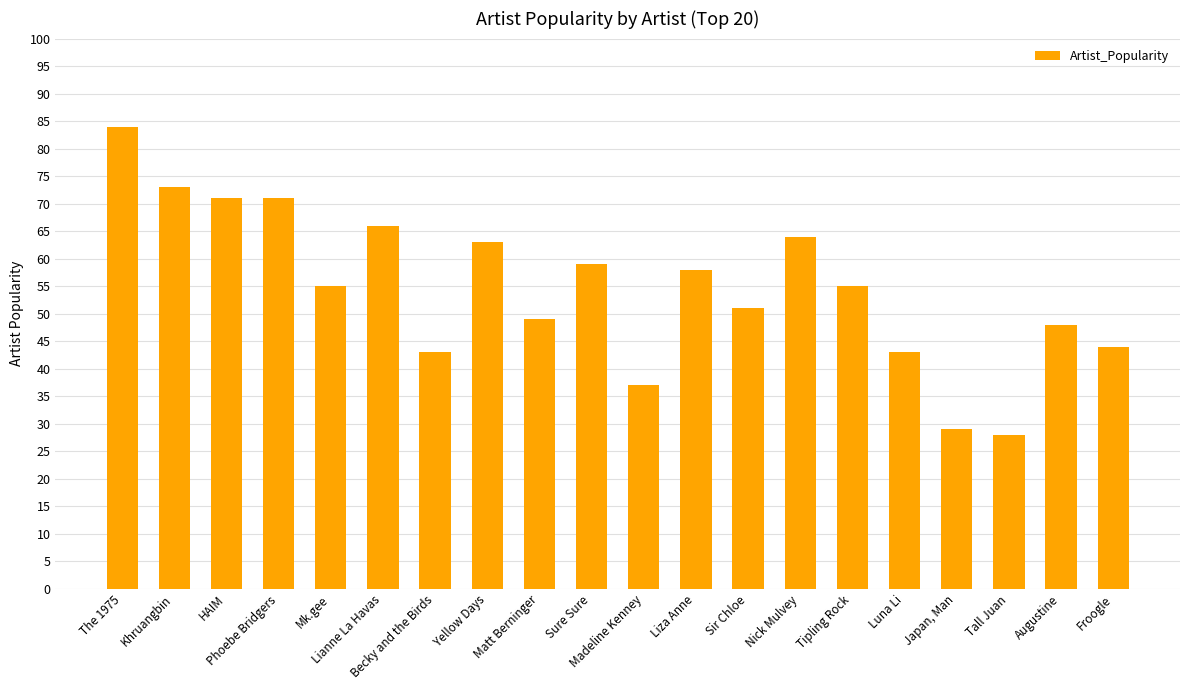

Reading left to right, extract all data points from this chart.

The 1975=84	Khruangbin=73	HAIM=71	Phoebe Bridgers=71	Mk.gee=55	Lianne La Havas=66	Becky and the Birds=43	Yellow Days=63	Matt Berninger=49	Sure Sure=59	Madeline Kenney=37	Liza Anne=58	Sir Chloe=51	Nick Mulvey=64	Tipling Rock=55	Luna Li=43	Japan, Man=29	Tall Juan=28	Augustine=48	Froogle=44